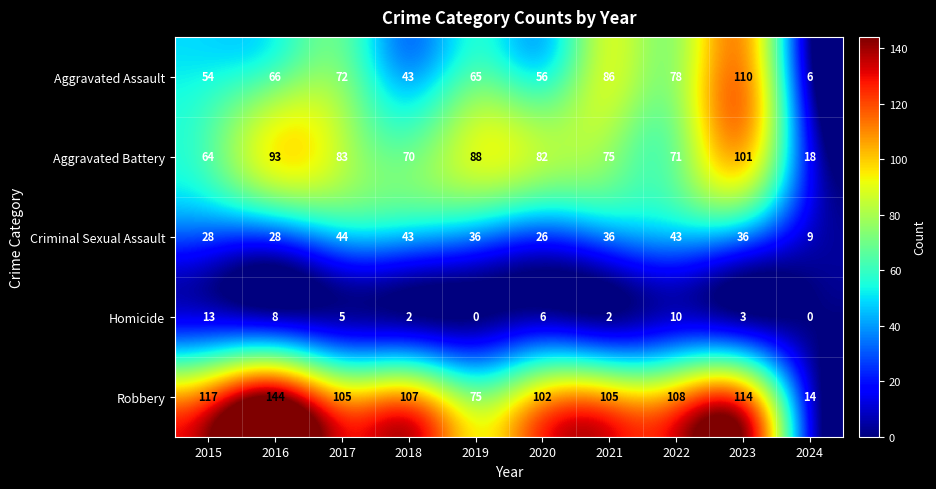

Between 2019 and 2024, which series saw the biggest shift?

Aggravated Battery